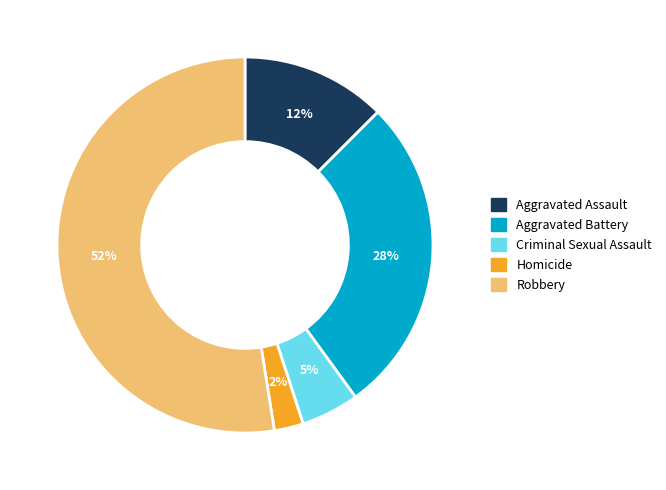

Rank the categories by value from lowest to highest.

Homicide, Criminal Sexual Assault, Aggravated Assault, Aggravated Battery, Robbery